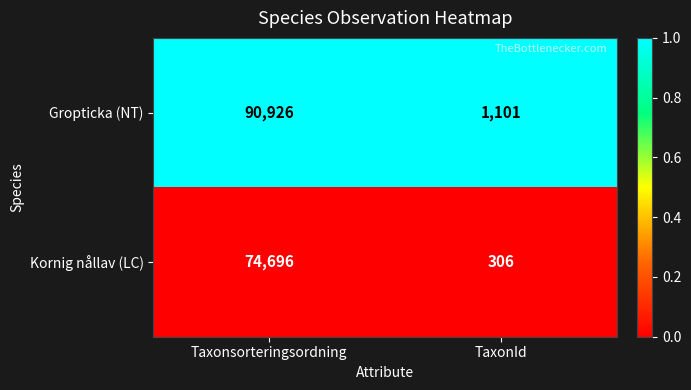

What is the highest value of the Gropticka (NT) series?

90926